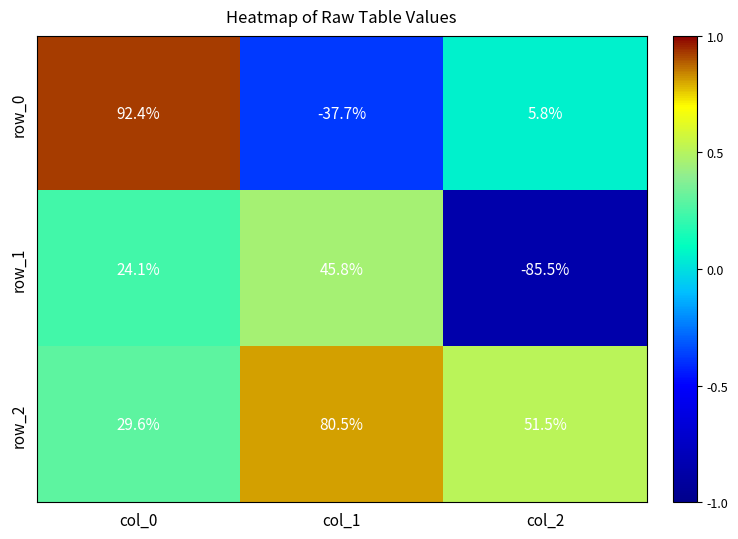

Reading right to left, list all the values displayed in this chart.

row_0: col_2=5.8	col_1=-37.7	col_0=92.4
row_1: col_2=-85.5	col_1=45.8	col_0=24.1
row_2: col_2=51.5	col_1=80.5	col_0=29.6